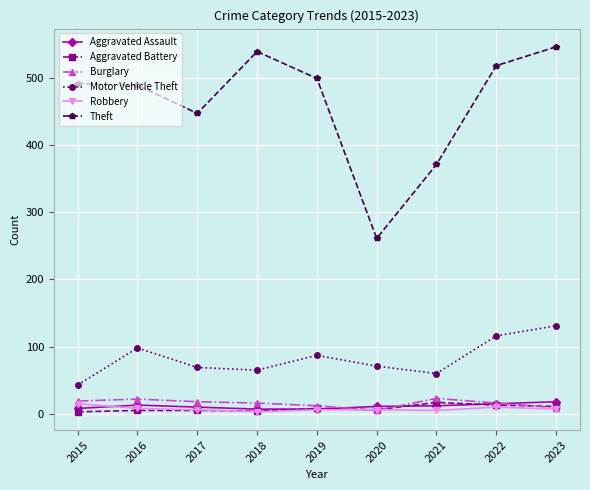

Which series has the largest range (max minus min)?

Theft